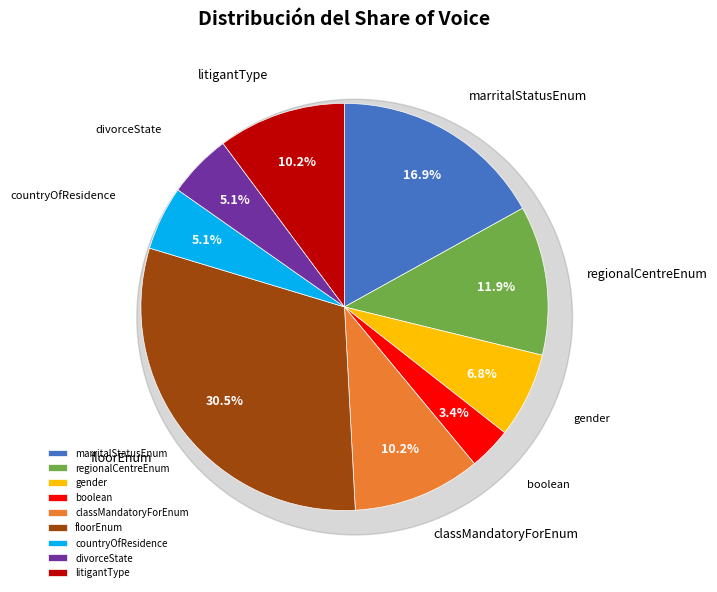

To the nearest percent, what is the average slice percentage?

11%